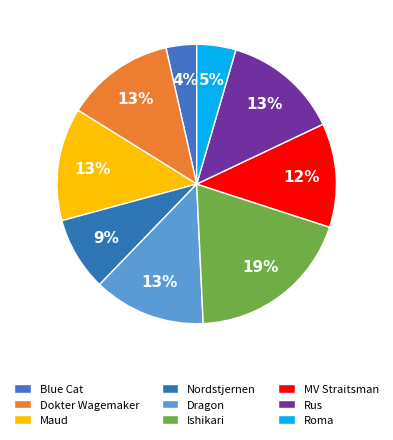

Do Maud and Dokter Wagemaker together represent more than half of the pie?

No